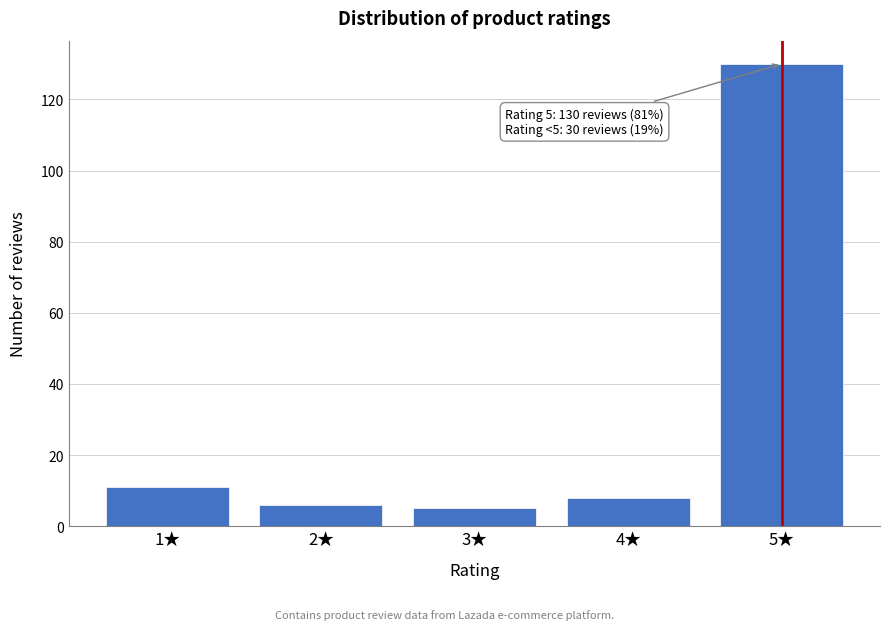

Reading left to right, list all the values displayed in this chart.

11	6	5	8	130